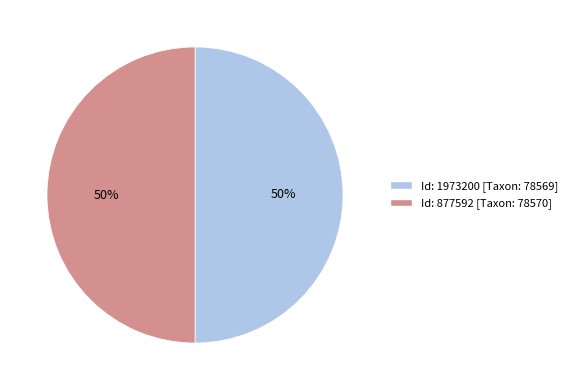

Count the number of slices in the pie.

2